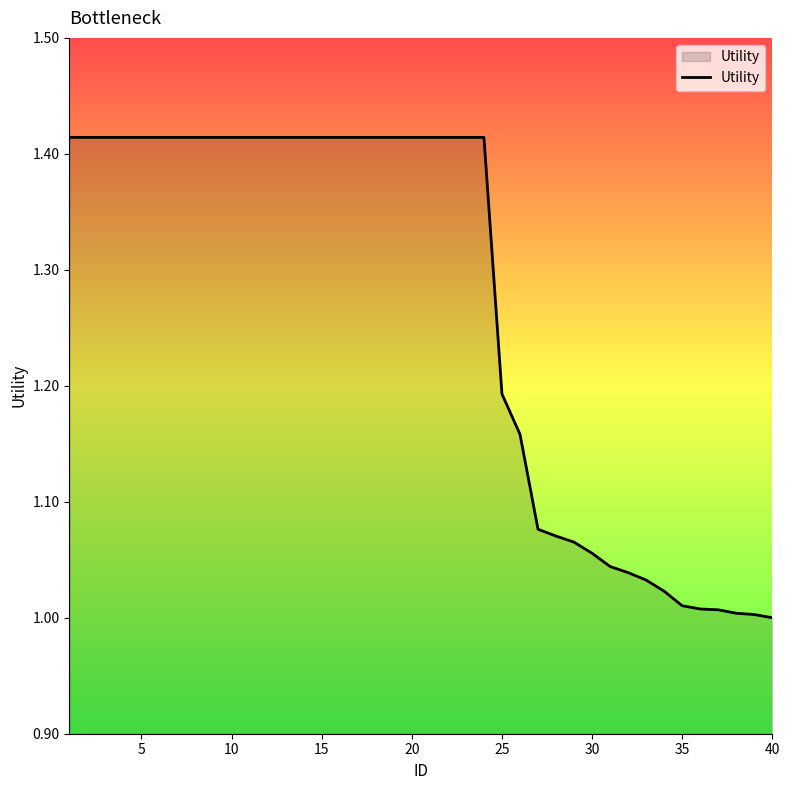

What is the difference between the maximum and minimum values?

0.4